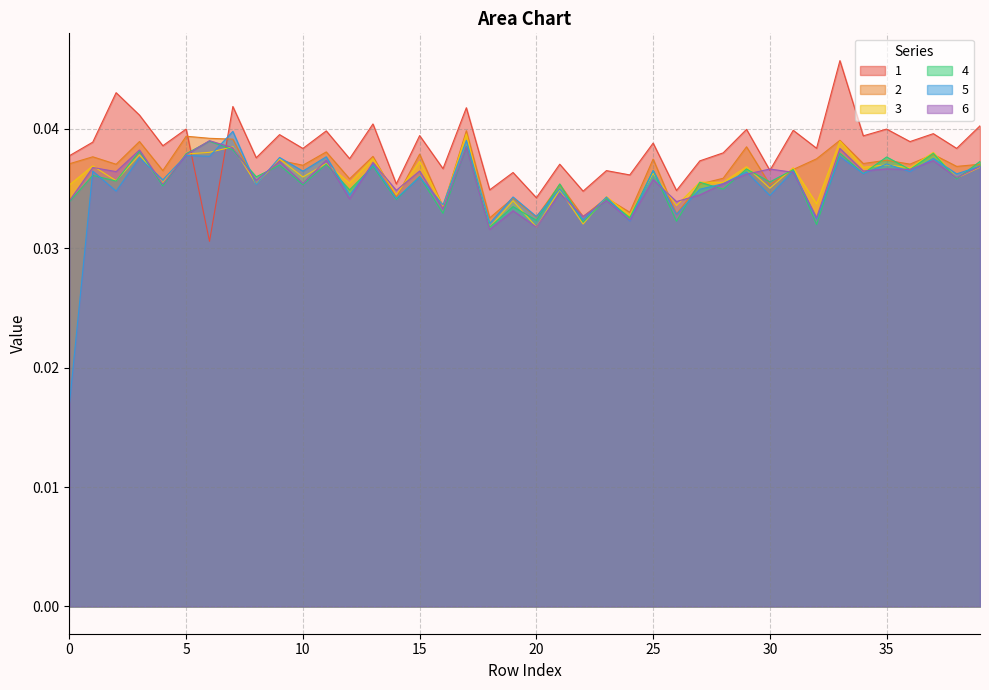

How many interior local valleys does the 6 series have?

16